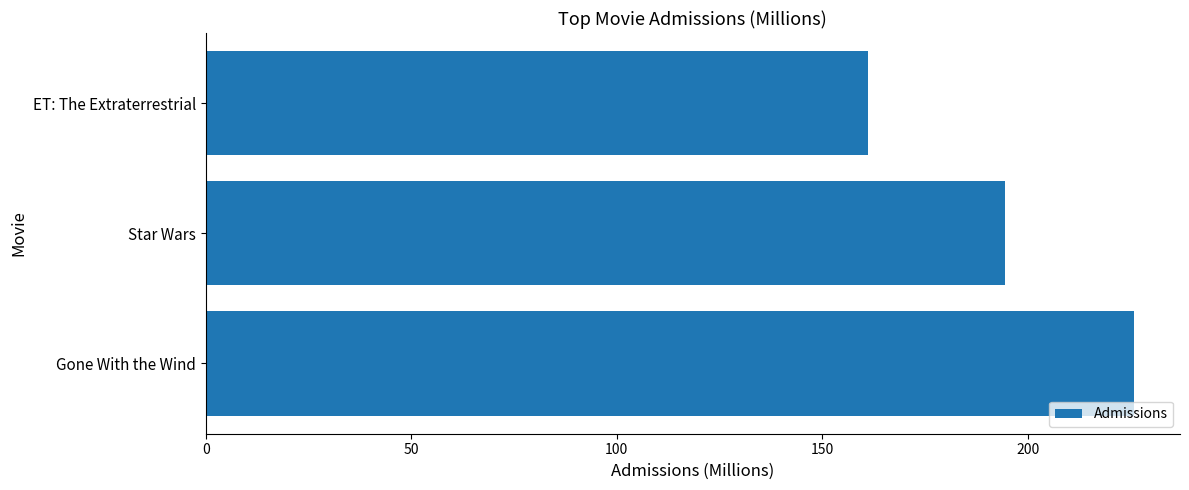

Between ET: The Extraterrestrial and Gone With the Wind, which is larger?

Gone With the Wind